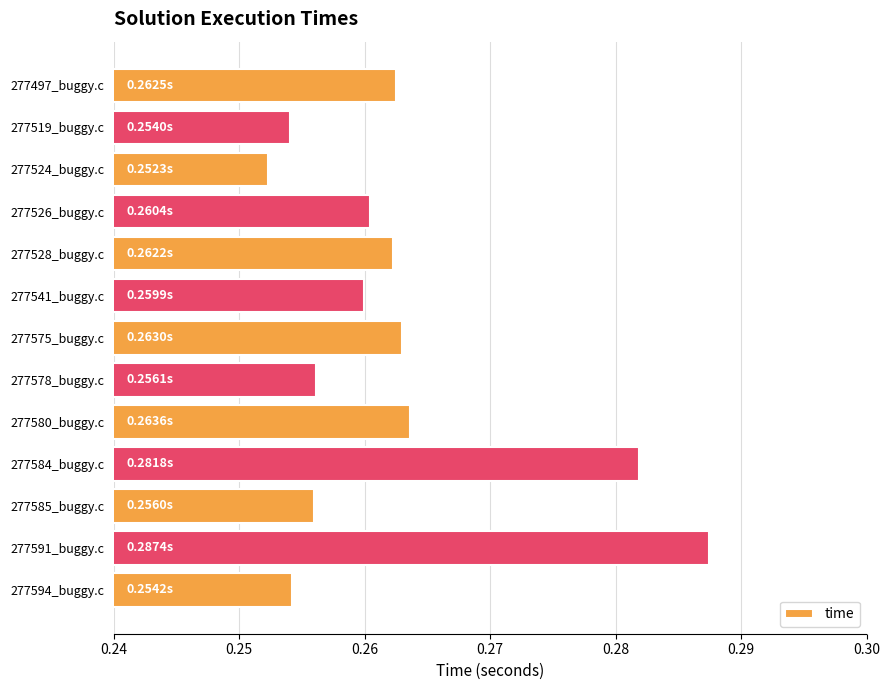

What is the sum of the values at 277578_buggy.c and 277497_buggy.c?

0.5